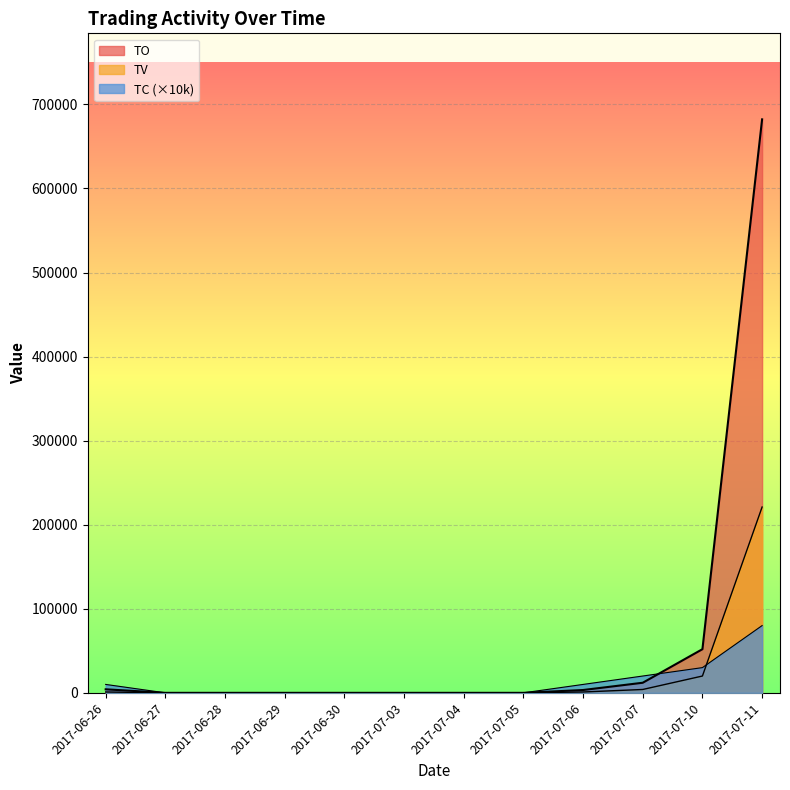

What is the average value of the TV series?

20583